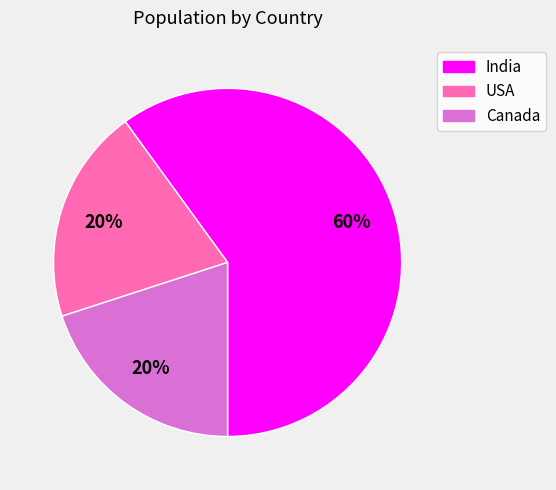

How many segments does this pie chart have?

3